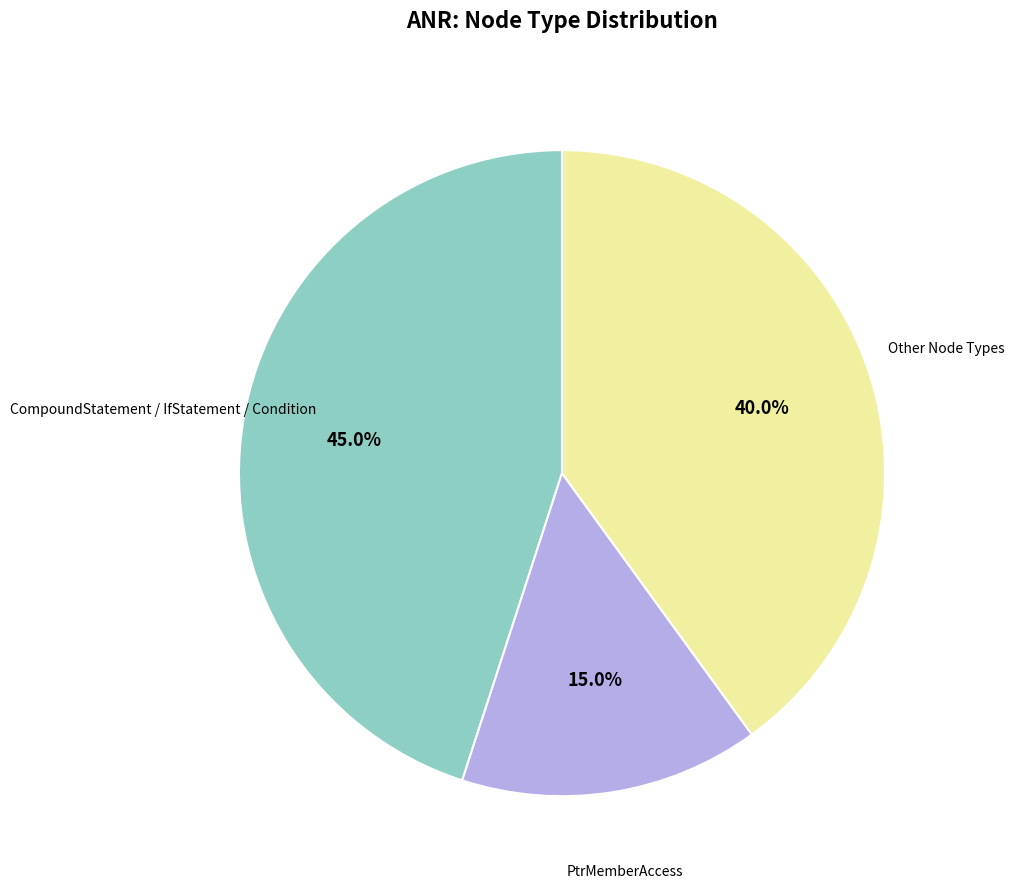

Does any single category account for the majority?

No